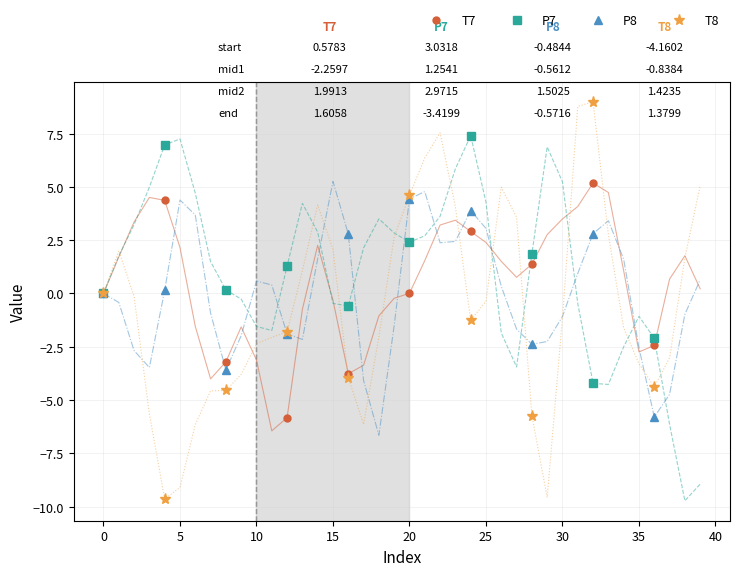

True or false: P7 has more than 1 interior local peaks.

True